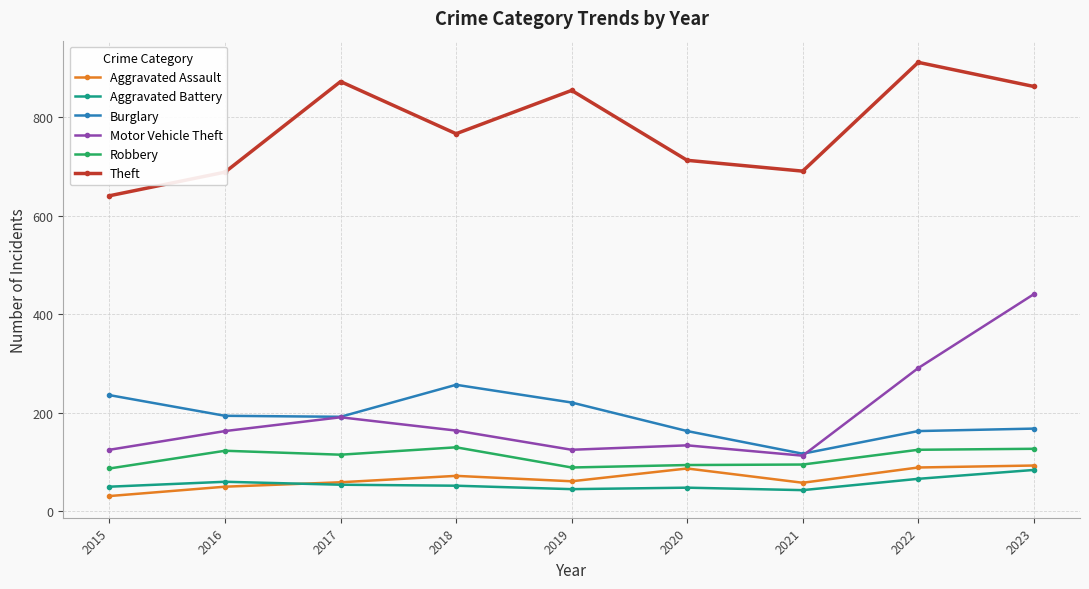

Is it true that Motor Vehicle Theft equals 134 at 2020?

True